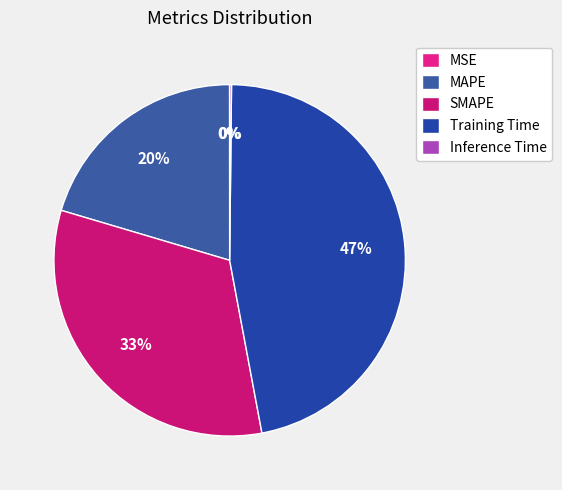

Is there a majority slice in this chart?

No